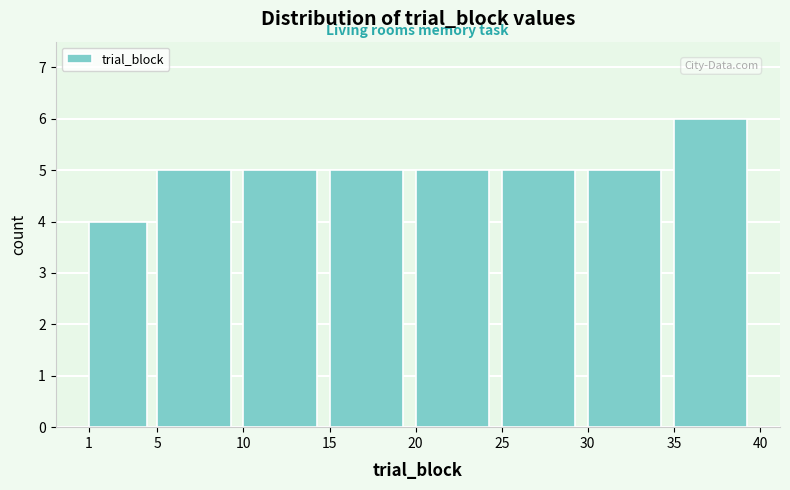

Reading left to right, transcribe this chart: for each bar, give the range it covers on the x-axis and its height. The values are not printed on the chart, so give them approximately, as read against the axis.

1 to 5: 4
5 to 10: 5
10 to 15: 5
15 to 20: 5
20 to 25: 5
25 to 30: 5
30 to 35: 5
35 to 40: 6